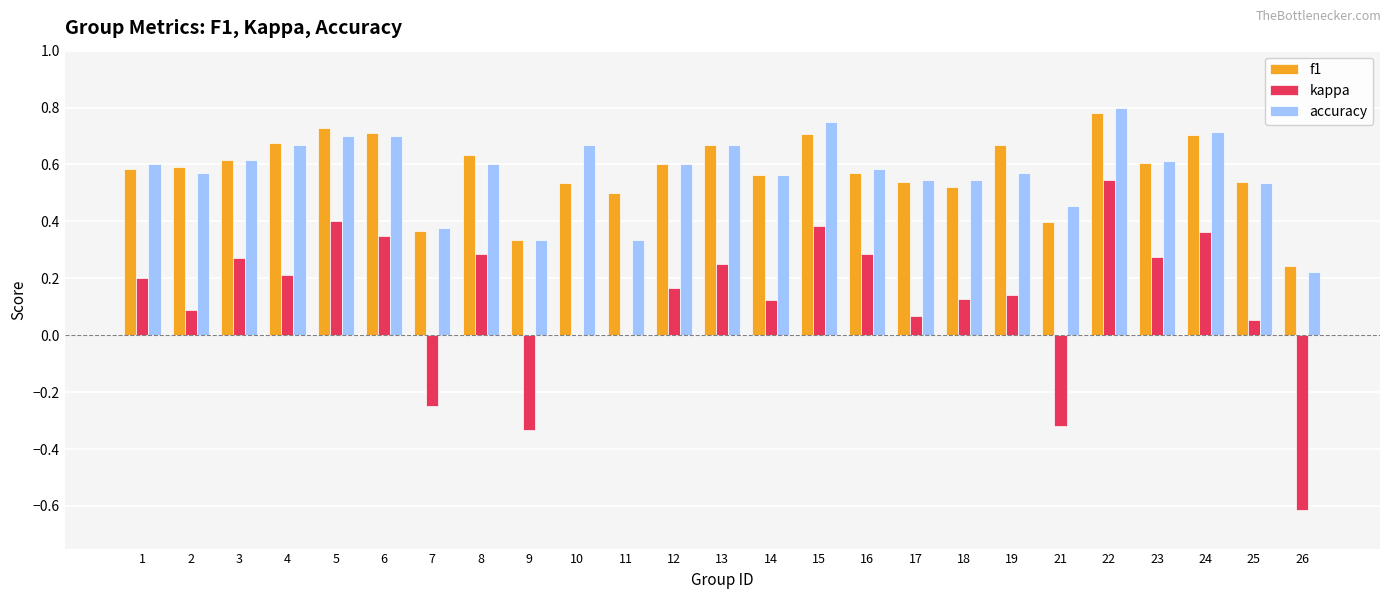

True or false: f1 has a value of 0.3 at 12.

False